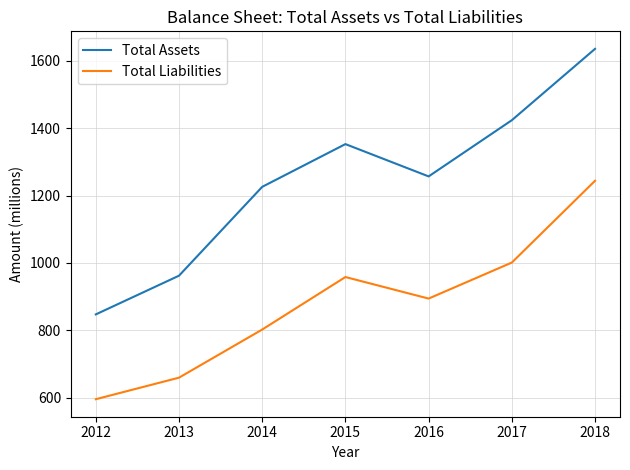

True or false: Total Liabilities and Total Assets intersect in this chart.

False